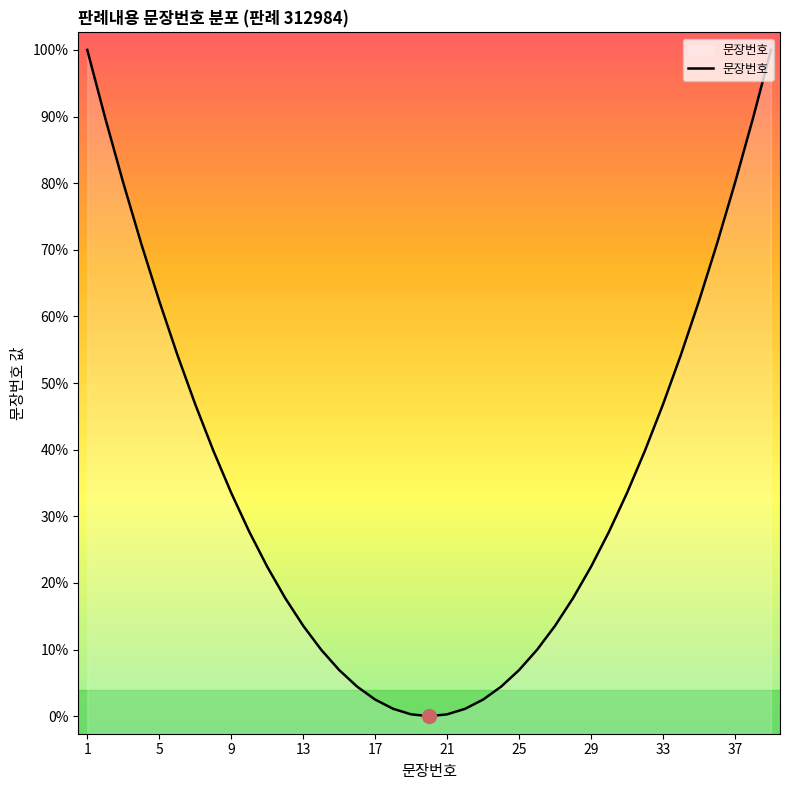

What is the value of the 23rd point from the left?

1.9